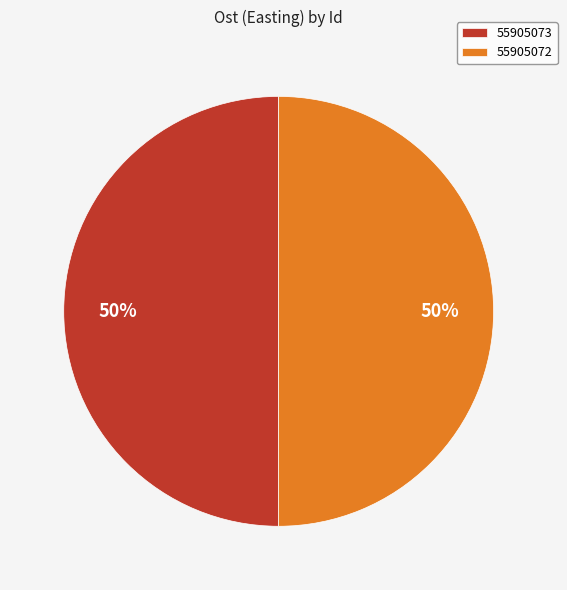

Count the number of slices in the pie.

2